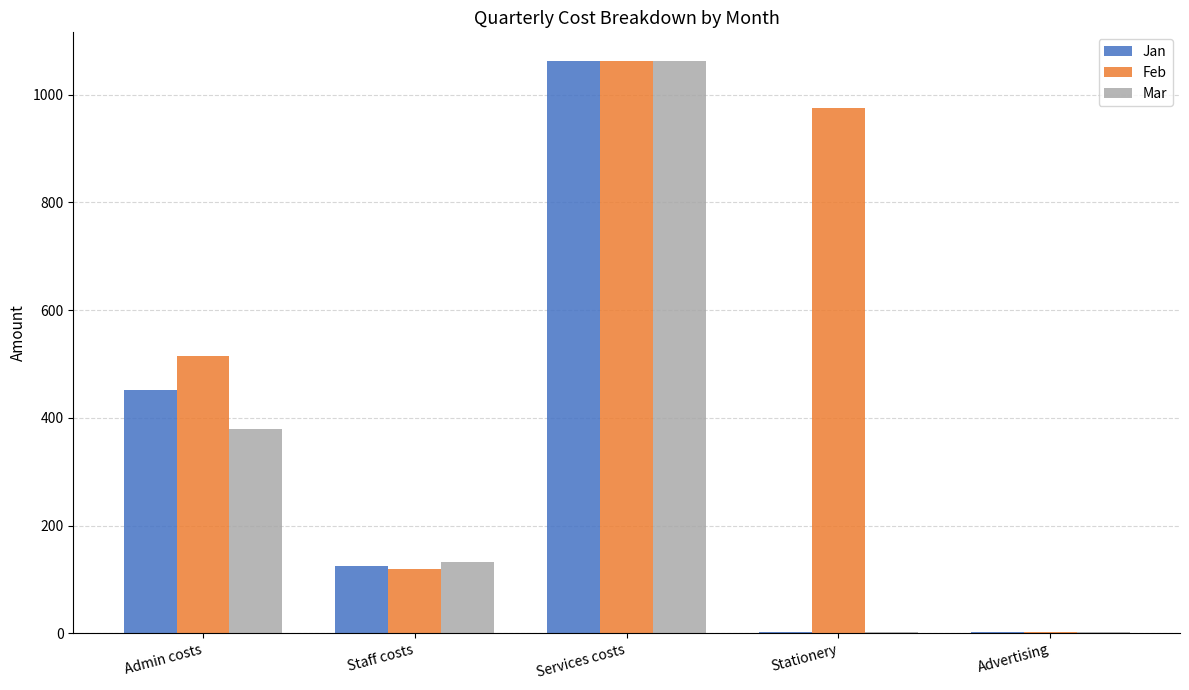

What is the approximate value of Feb at Staff costs?

119.8